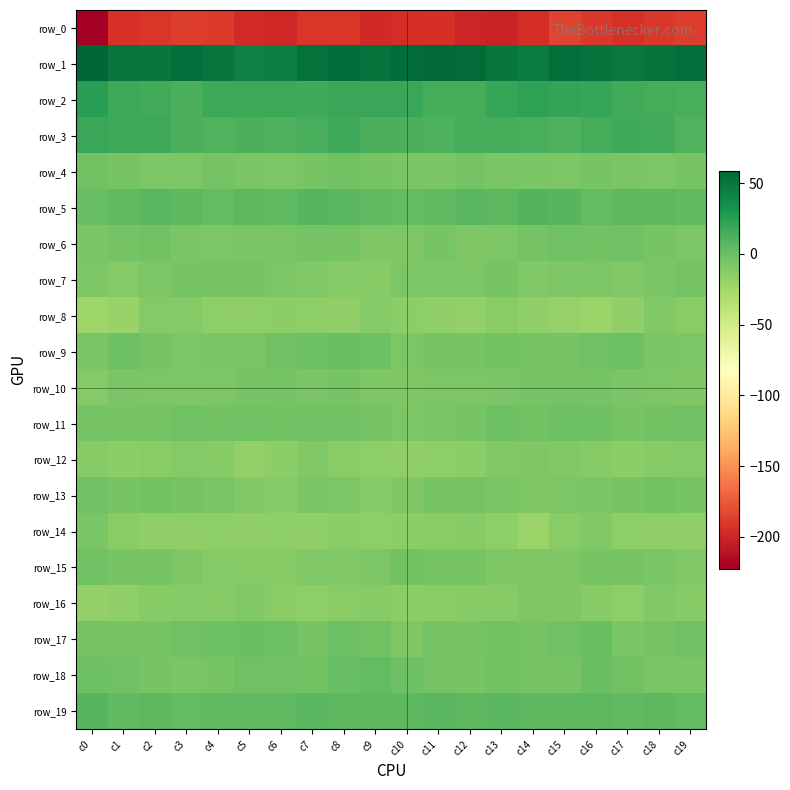

Rank the series at c1 from lowest to highest value.

row_0, row_8, row_16, row_12, row_14, row_7, row_10, row_13, row_4, row_11, row_17, row_15, row_6, row_18, row_9, row_19, row_5, row_3, row_2, row_1